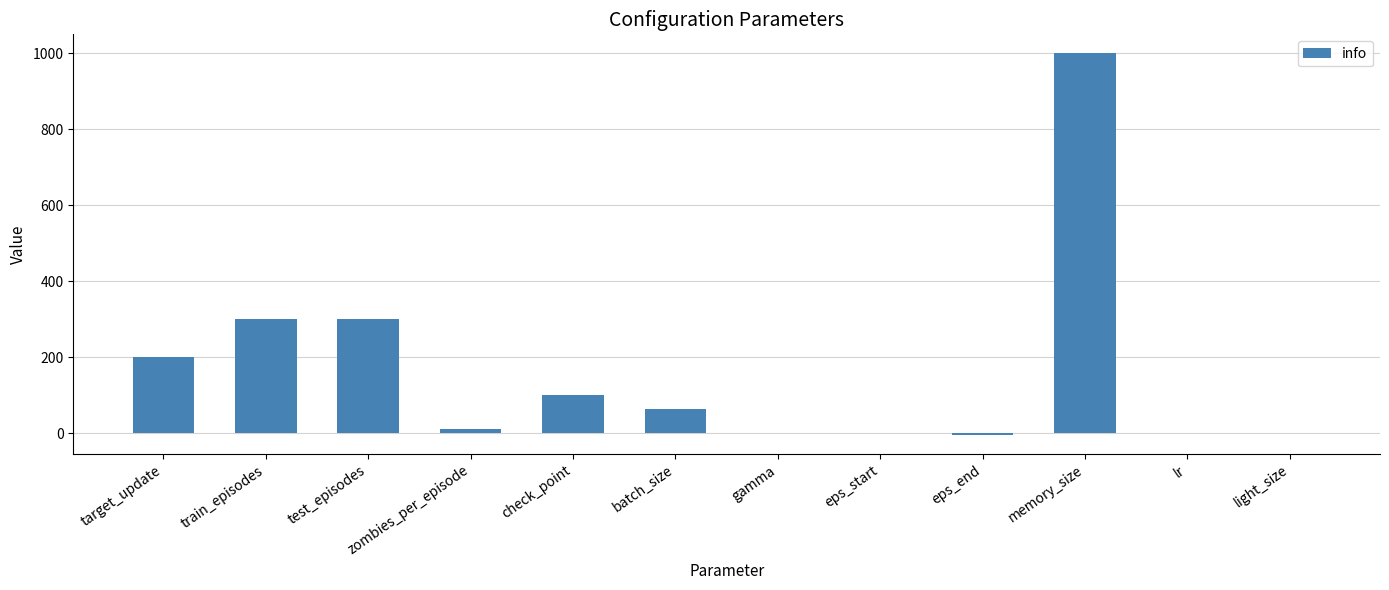

Read the value at batch_size.

64.0